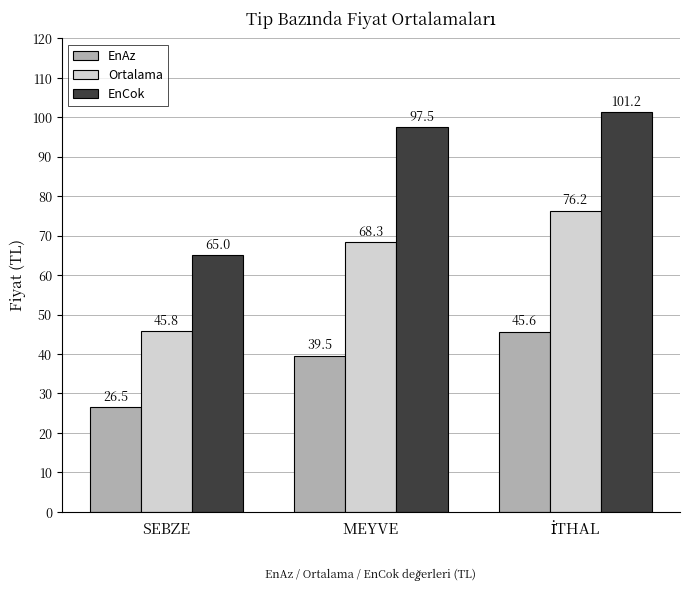

Which series has the widest spread of values?

EnCok